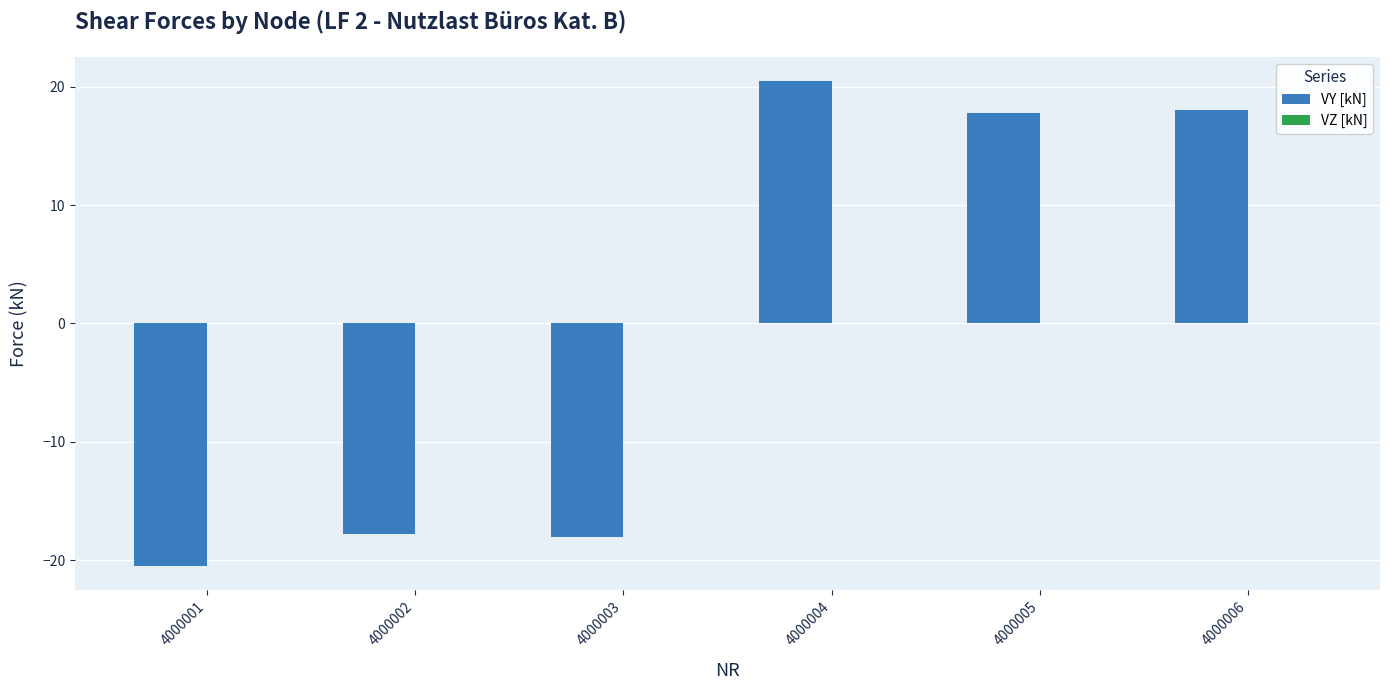

Which category has the lowest value across all series?

4000001